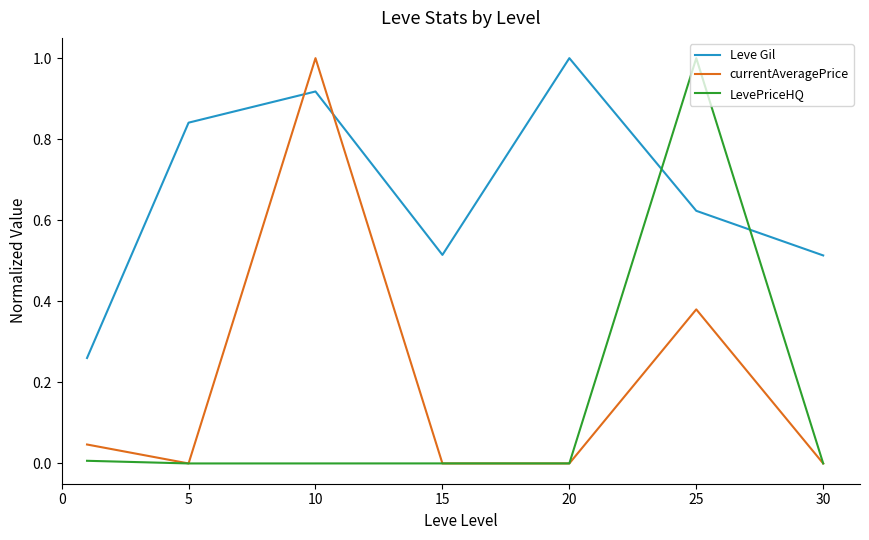

Which series has the largest total across all categories?

Leve Gil